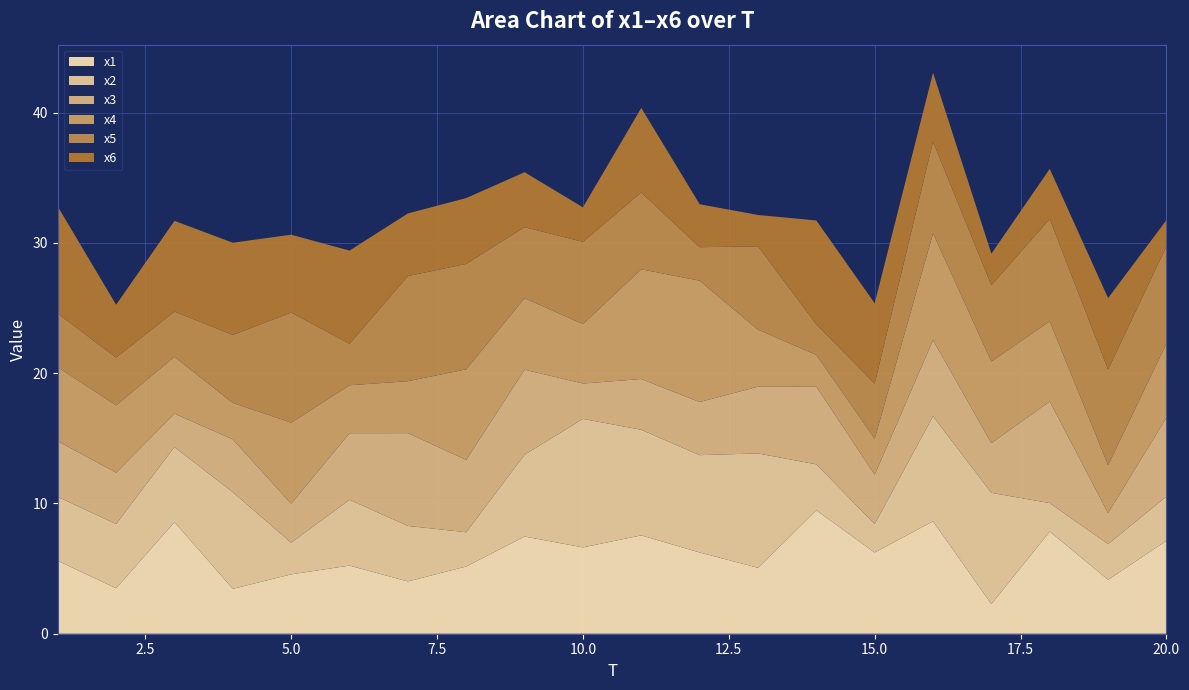

Reading left to right, extract all data points from this chart.

x1: 5.6	3.5	8.6	3.4	4.6	5.2	4.0	5.2	7.5	6.6	7.6	6.2	5.1	9.5	6.2	8.6	2.3	7.8	4.1	7.1
x2: 4.9	4.9	5.8	7.4	2.4	5.1	4.3	2.6	6.3	9.9	8.1	7.5	8.8	3.5	2.2	8.1	8.5	2.2	2.7	3.4
x3: 4.3	3.9	2.6	4.1	3.0	5.1	7.1	5.6	6.5	2.7	3.9	4.1	5.1	6.0	3.8	5.8	3.8	7.8	2.4	6.1
x4: 5.7	5.2	4.4	2.8	6.2	3.7	4.0	7.0	5.5	4.6	8.4	9.3	4.4	2.4	2.8	8.2	6.3	6.2	3.7	5.7
x5: 4.1	3.7	3.5	5.2	8.4	3.2	8.1	8.1	5.4	6.3	5.9	2.6	6.4	2.3	4.2	7.0	5.9	7.9	7.3	7.5
x6: 8.2	4.1	7.0	7.1	6.0	7.2	4.8	5.1	4.2	2.6	6.5	3.3	2.4	8.0	6.2	5.3	2.4	3.8	5.5	2.0